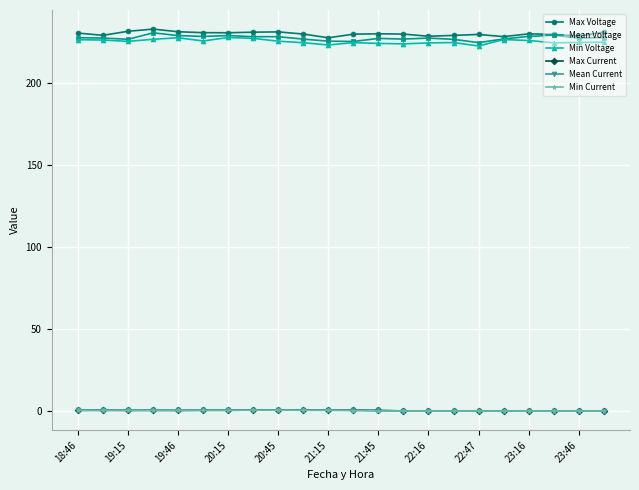

Is this an area chart (filled region under the line)?

No